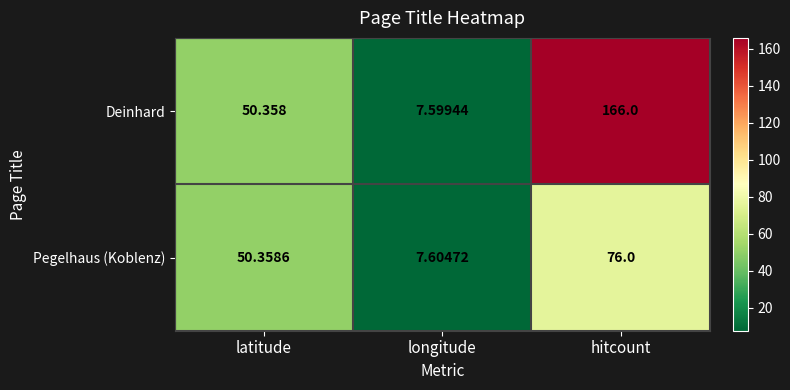

Which series has the widest spread of values?

Deinhard